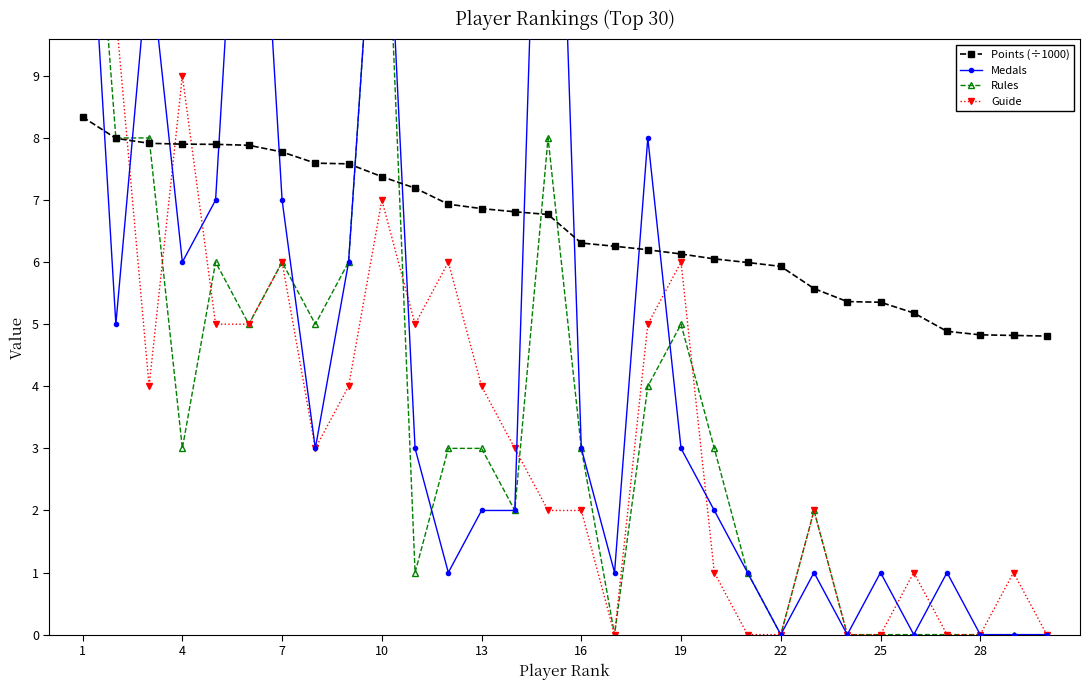

What is the highest value of the Points (÷1000) series?

8.3